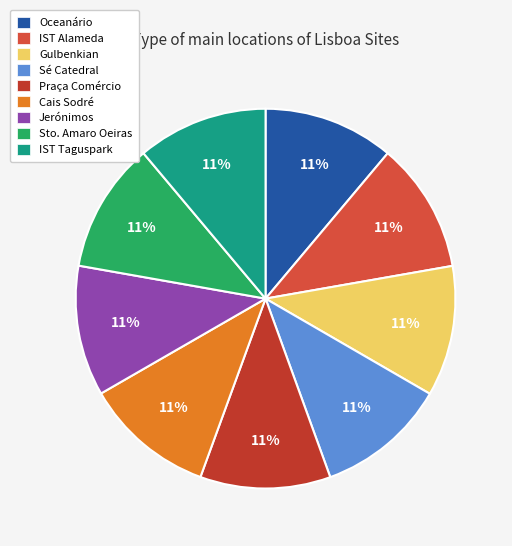

What percentage is the IST Alameda slice, to the nearest percent?

11%